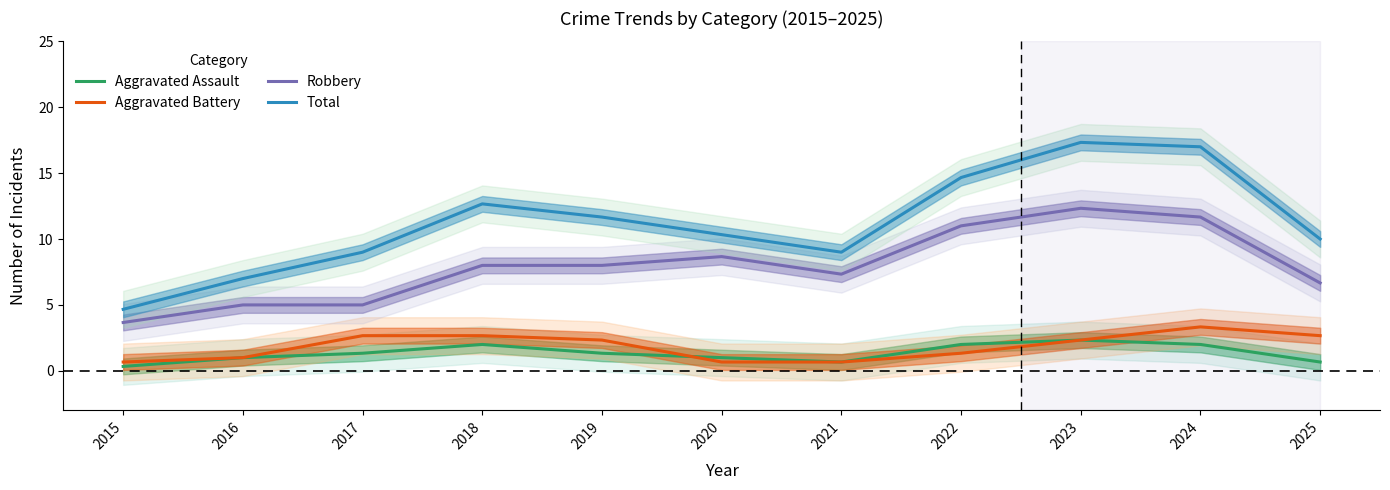

What is the spread (max minus min) of values at 2018?

10.7